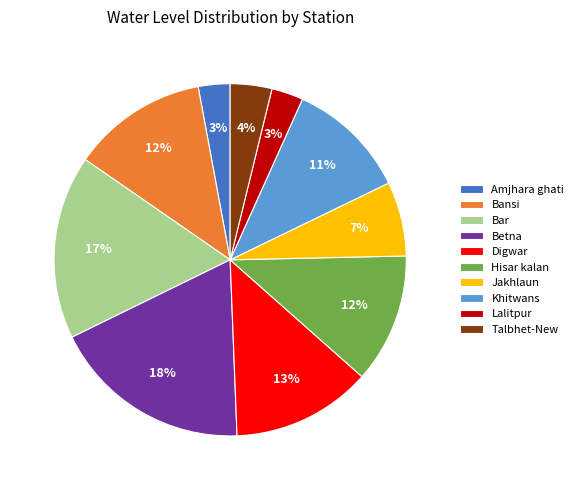

Does Amjhara ghati account for over 50% of the chart?

No